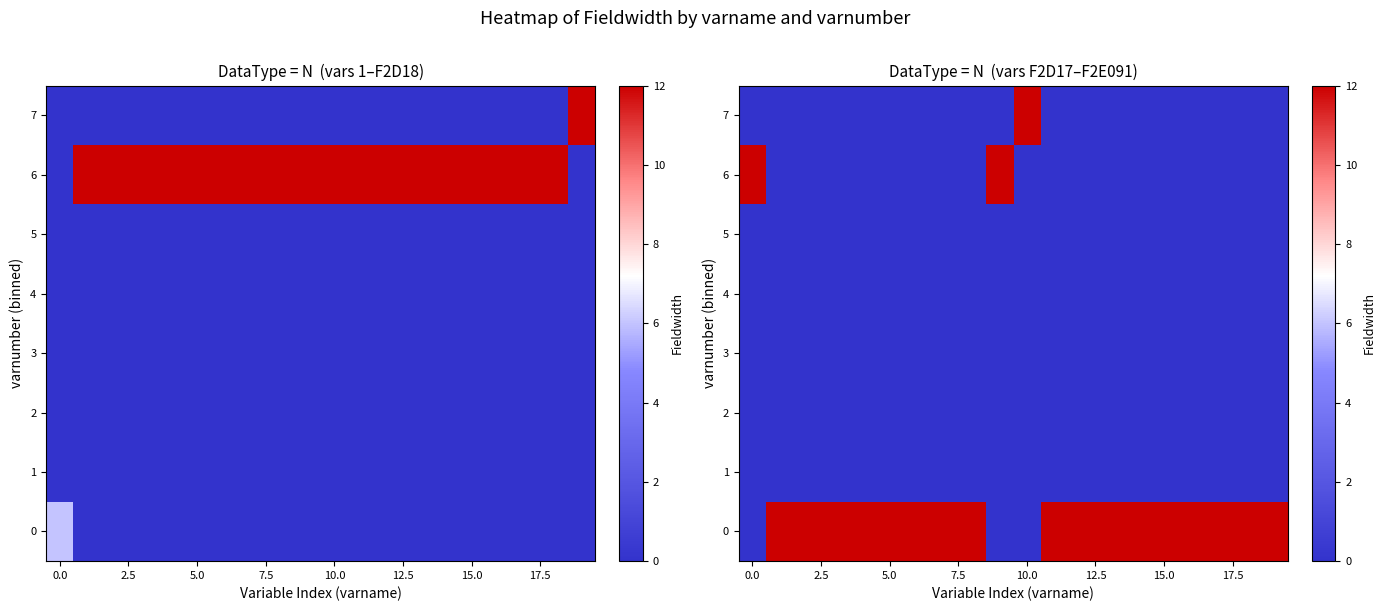

What is the maximum value shown in the chart?

12